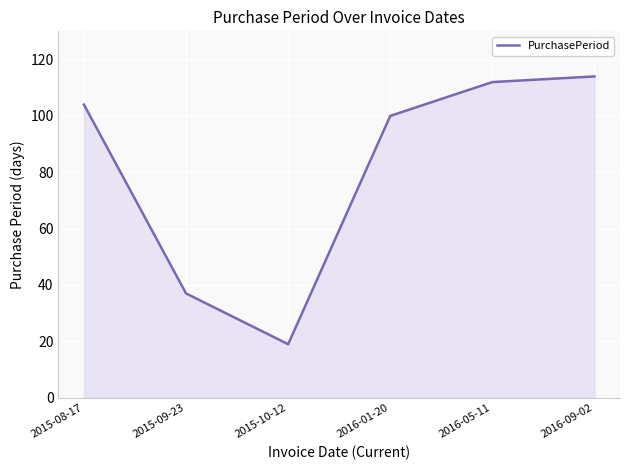

Approximately how many times larger is the value at 2015-08-17 compared to 2016-09-02?

0.9